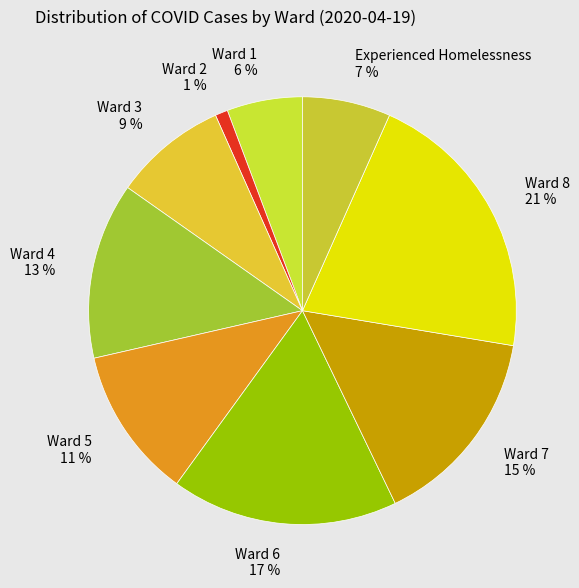

How many slices are in this pie chart?

9